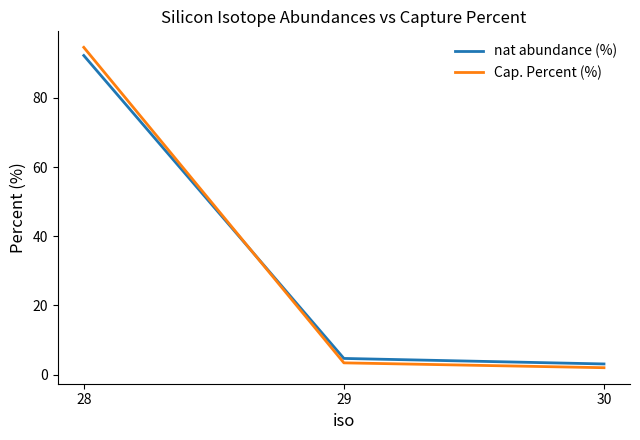

Count the number of data series in this chart.

2